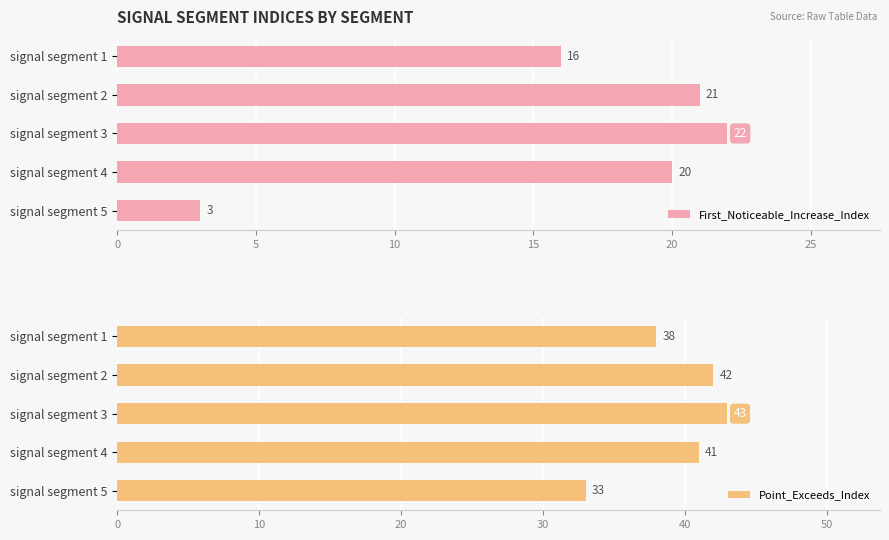

The value of First_Noticeable_Increase_Index at signal segment 4 is 20. True or false?

True